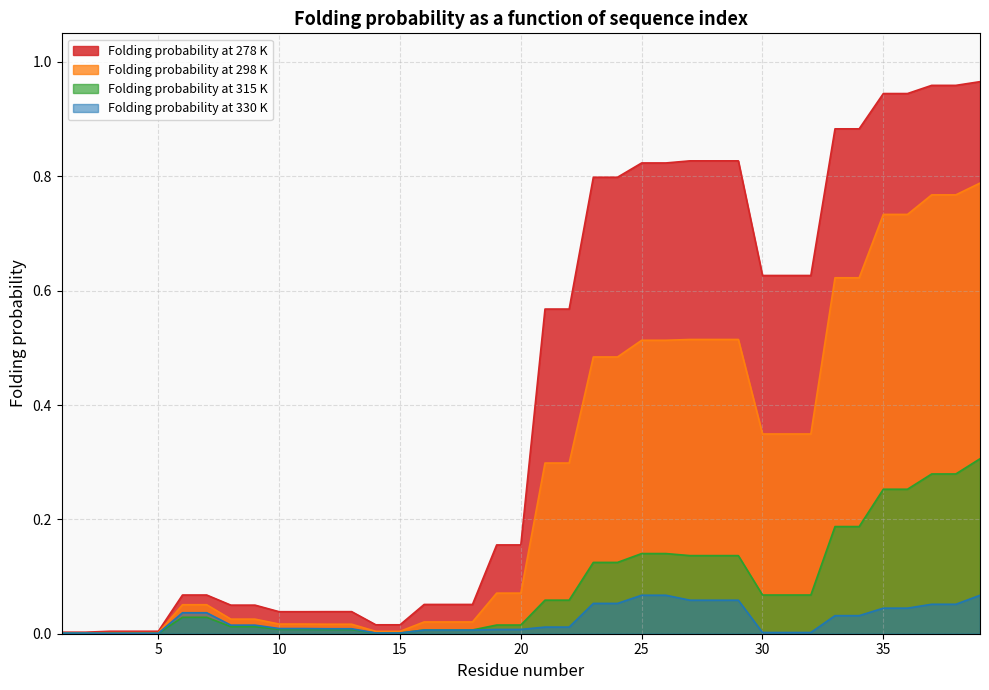

True or false: Folding probability at 315 K and Folding probability at 298 K intersect in this chart.

False